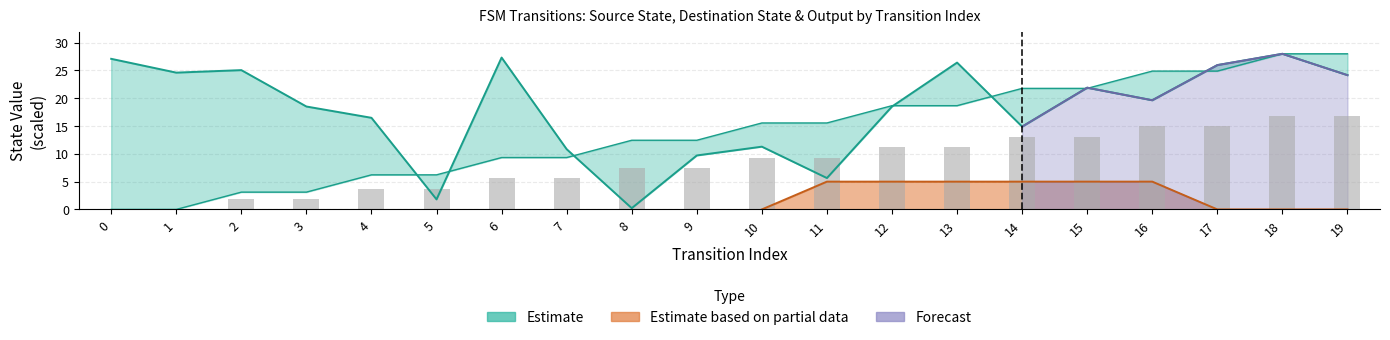

Are the bars grouped side by side (vs. stacked)?

Yes